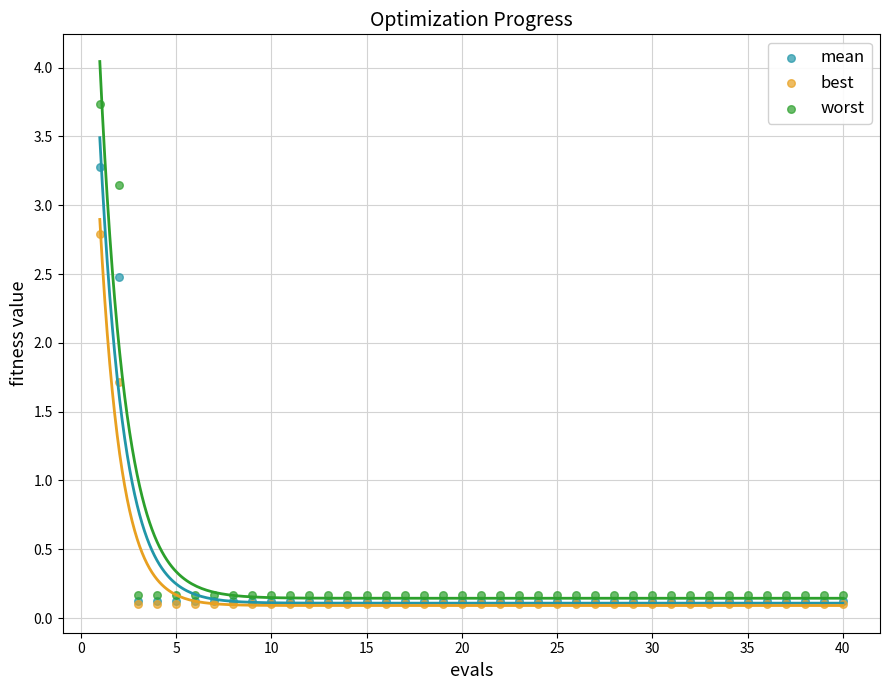

Across all series, what Y value is closest to 1?

1.7